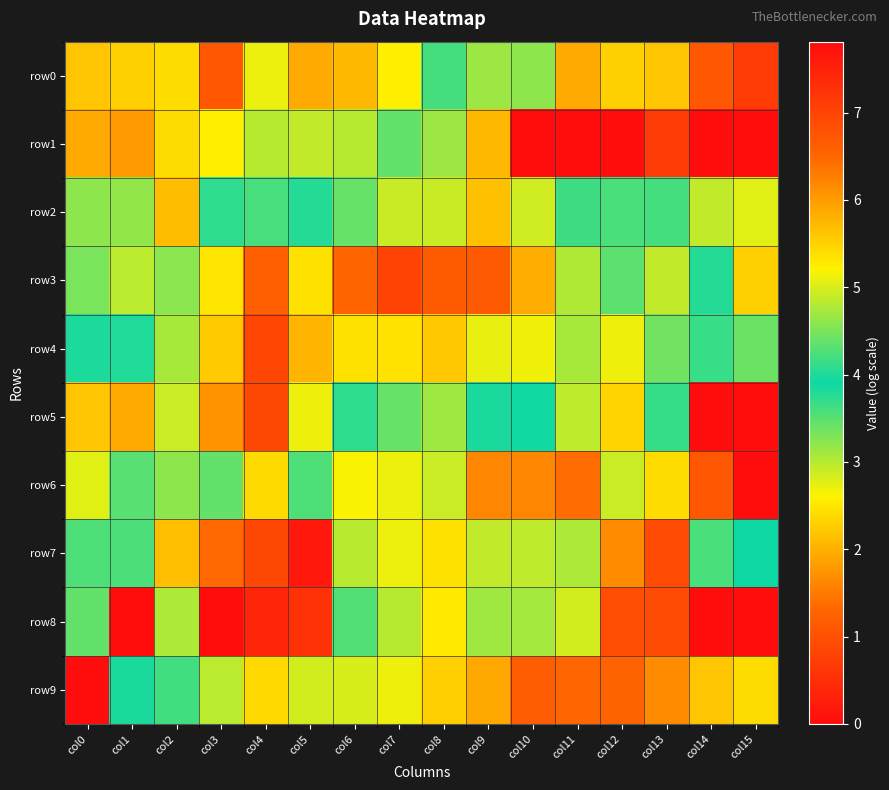

Which has a higher value, col15 or col11?

col11